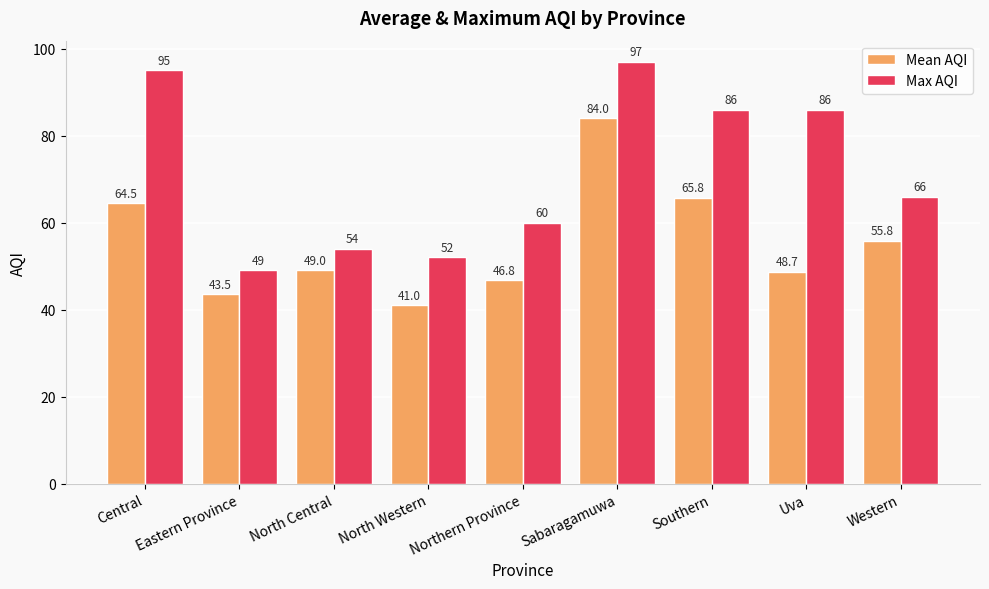

Reading right to left, extract all data points from this chart.

Mean AQI: Western=55.8	Uva=48.7	Southern=65.8	Sabaragamuwa=84.0	Northern Province=46.8	North Western=41.0	North Central=49.0	Eastern Province=43.5	Central=64.5
Max AQI: Western=66.0	Uva=86.0	Southern=86.0	Sabaragamuwa=97.0	Northern Province=60.0	North Western=52.0	North Central=54.0	Eastern Province=49.0	Central=95.0